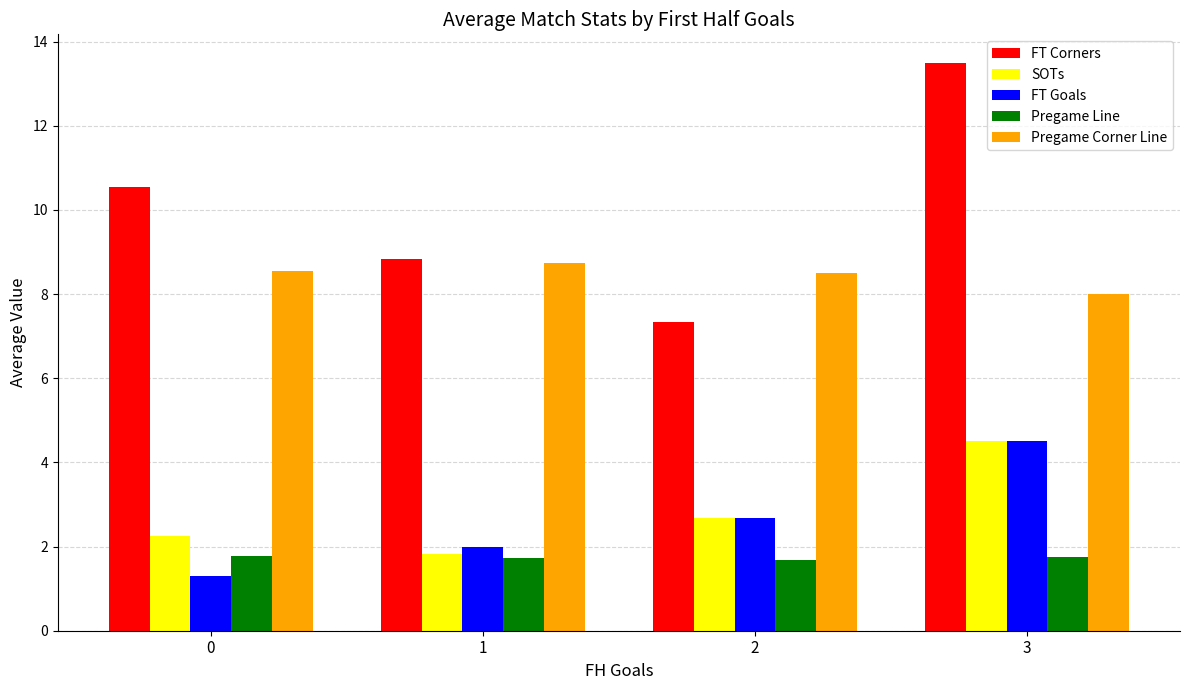

Between 0 and 3, which series saw the biggest shift?

FT Goals